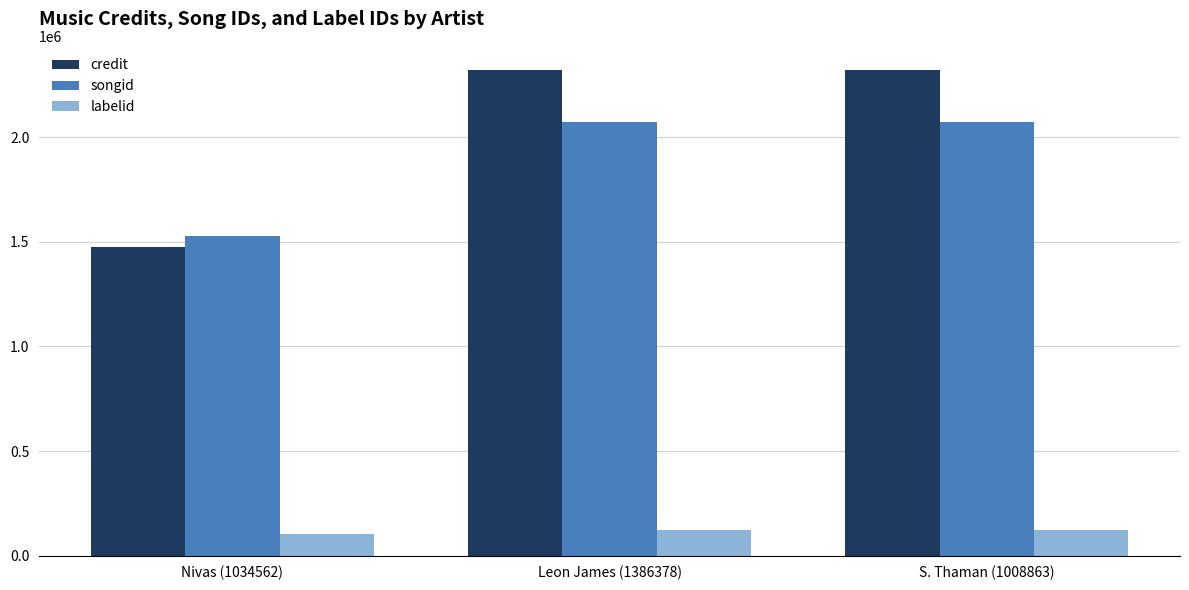

The credit series shows 2319740 at Leon James (1386378). True or false?

True